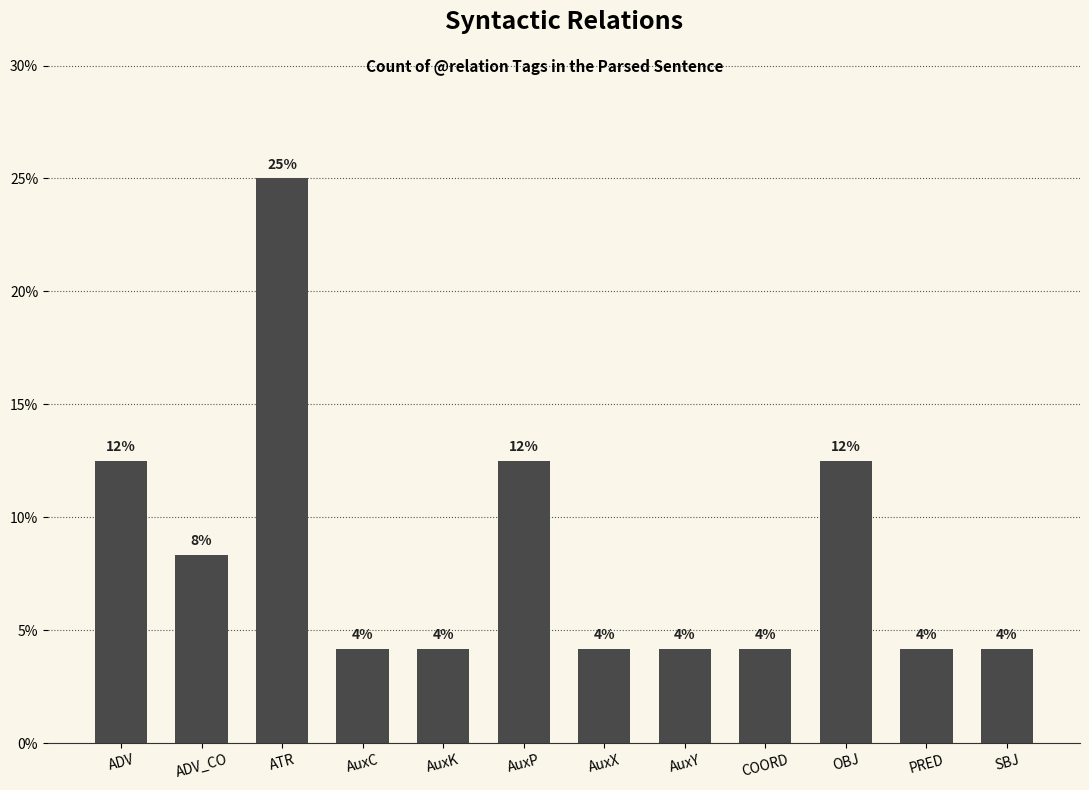

Are the bars horizontal?

No